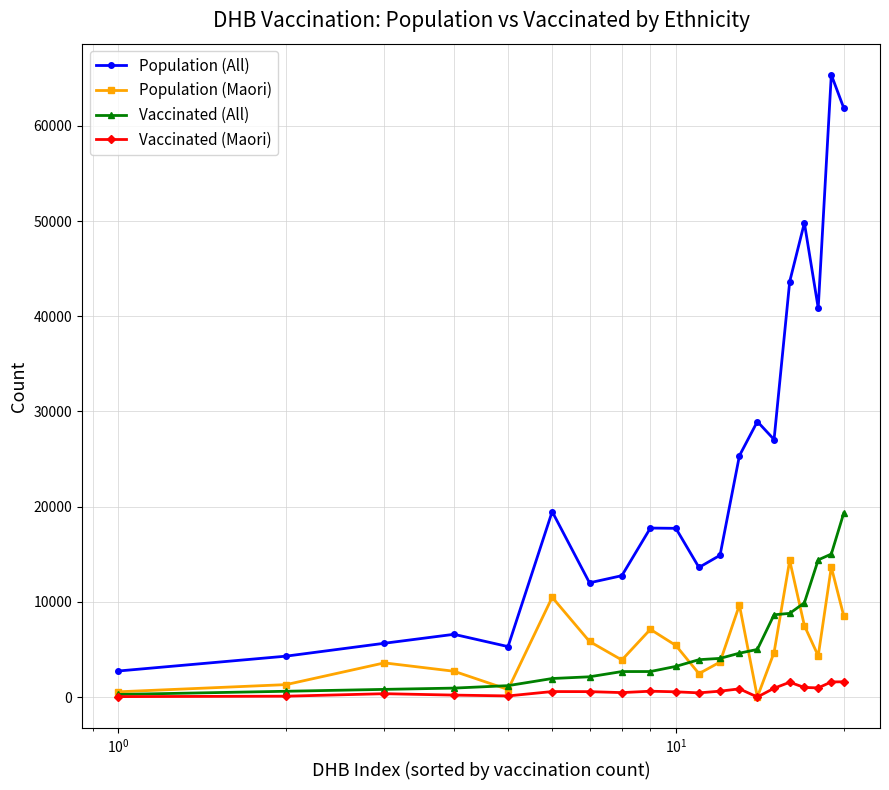

Rank the series by their maximum value, from highest to lowest.

Population (All), Vaccinated (All), Population (Maori), Vaccinated (Maori)